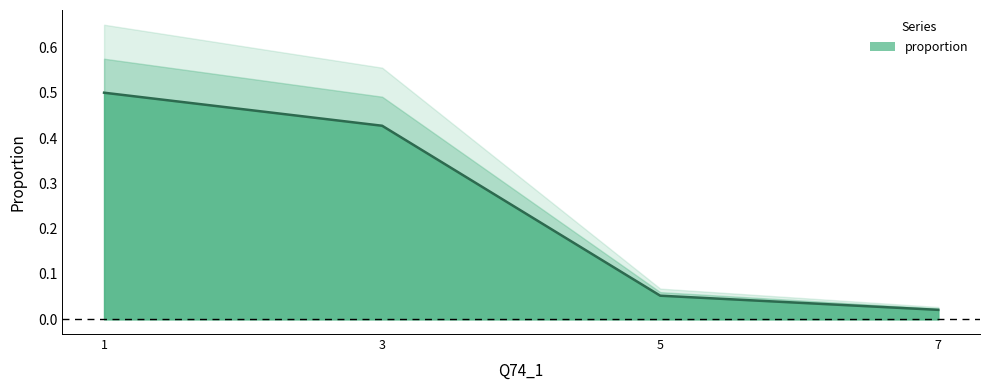

The value at 7 is 0.0. True or false?

True